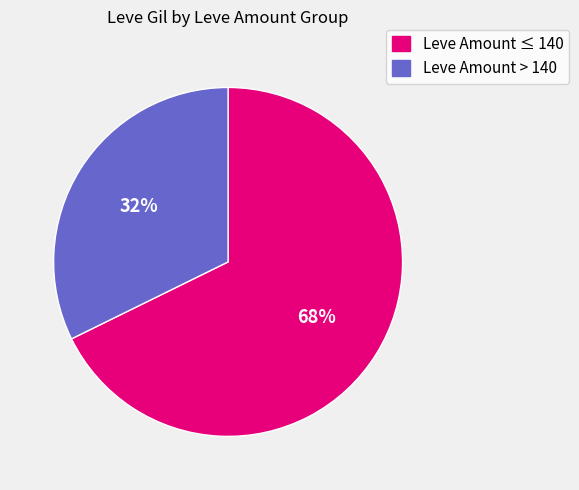

Which slice represents more than half of the pie?

Leve Amount ≤ 140